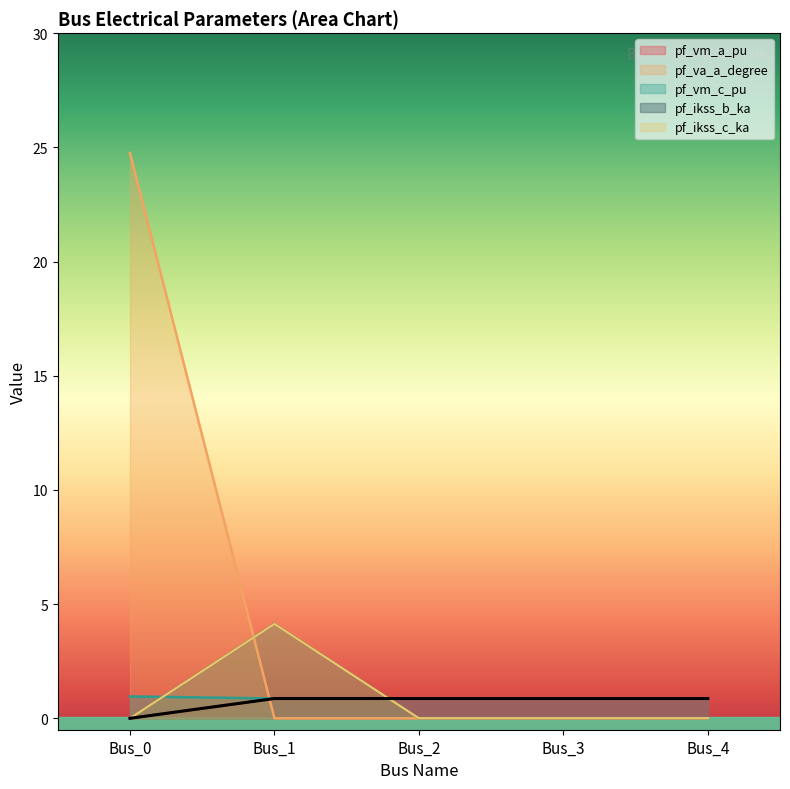

Reading left to right, what are all the values shown in this chart?

pf_vm_a_pu: 0.0	0.9	0.9	0.9	0.9
pf_va_a_degree: 24.8	0.0	0.0	0.0	0.0
pf_vm_c_pu: 1.0	0.9	0.9	0.9	0.9
pf_ikss_b_ka: 0.0	4.1	0.0	0.0	0.0
pf_ikss_c_ka: 0.0	4.1	0.0	0.0	0.0